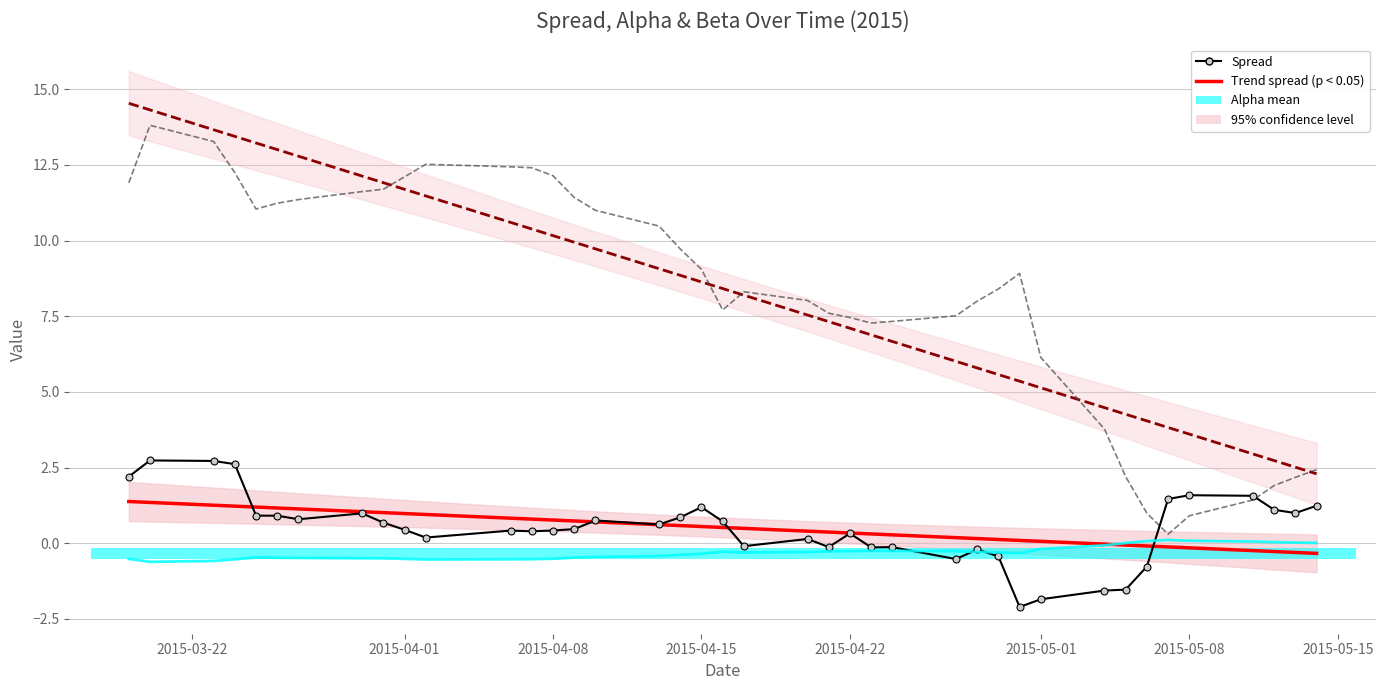

What is the minimum value for alpha?

-0.6